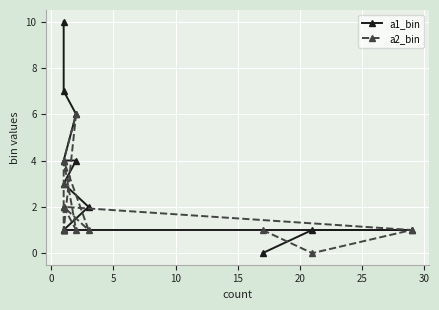

Which series has the largest total across all categories?

a1_bin